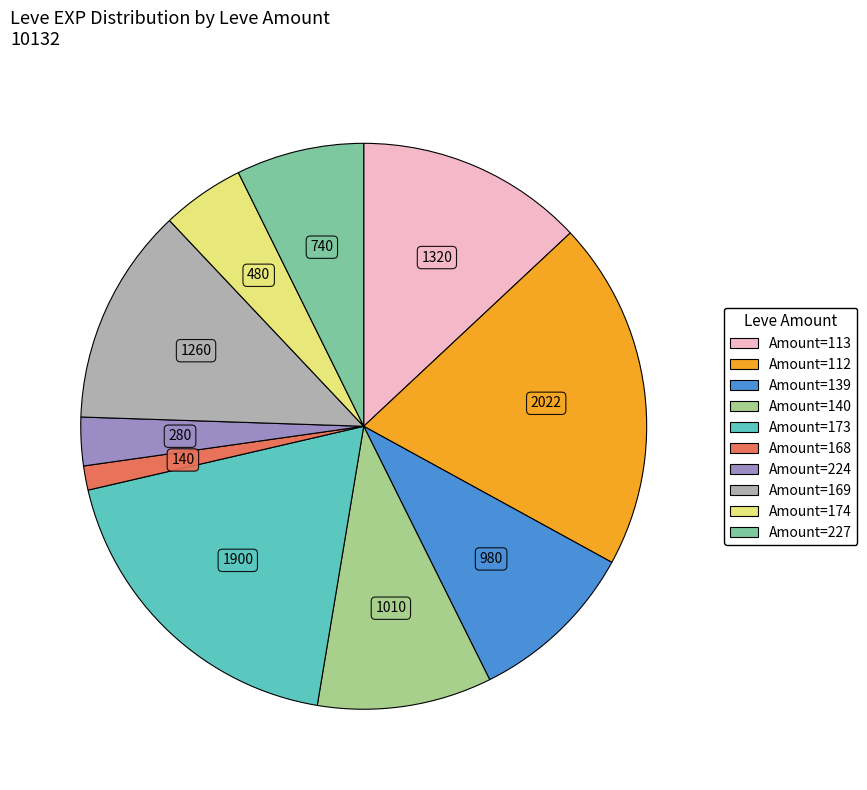

Does any single category account for the majority?

No